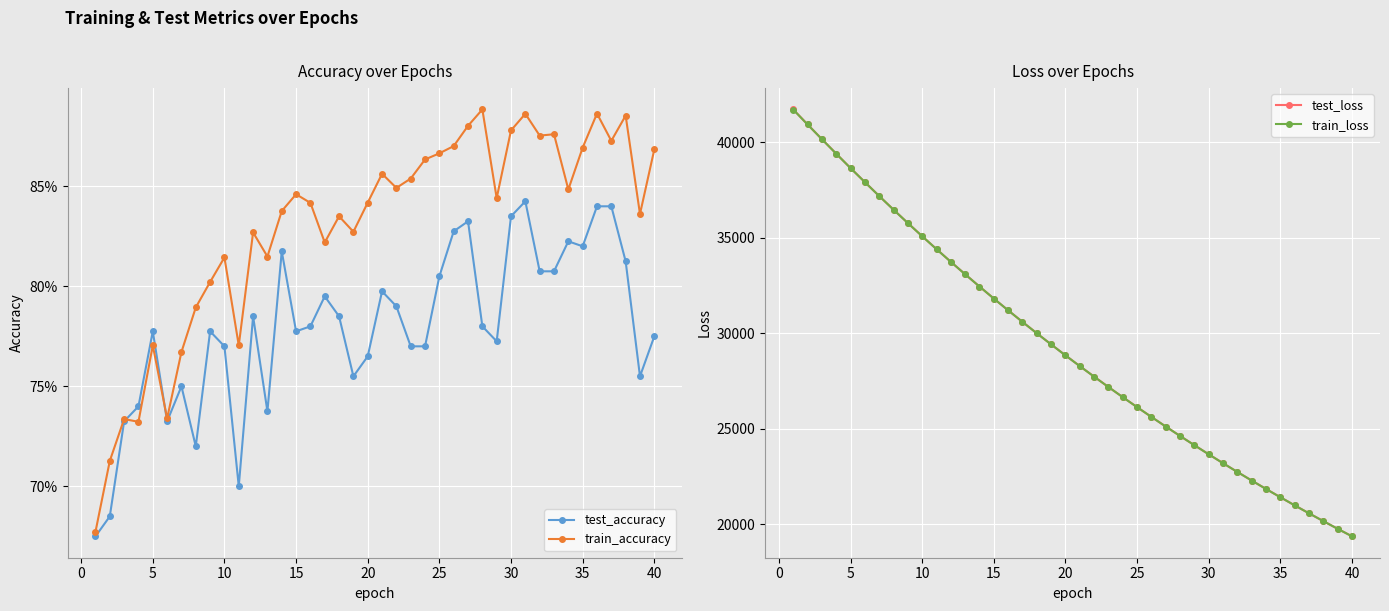

Which series has the largest total across all categories?

test_loss